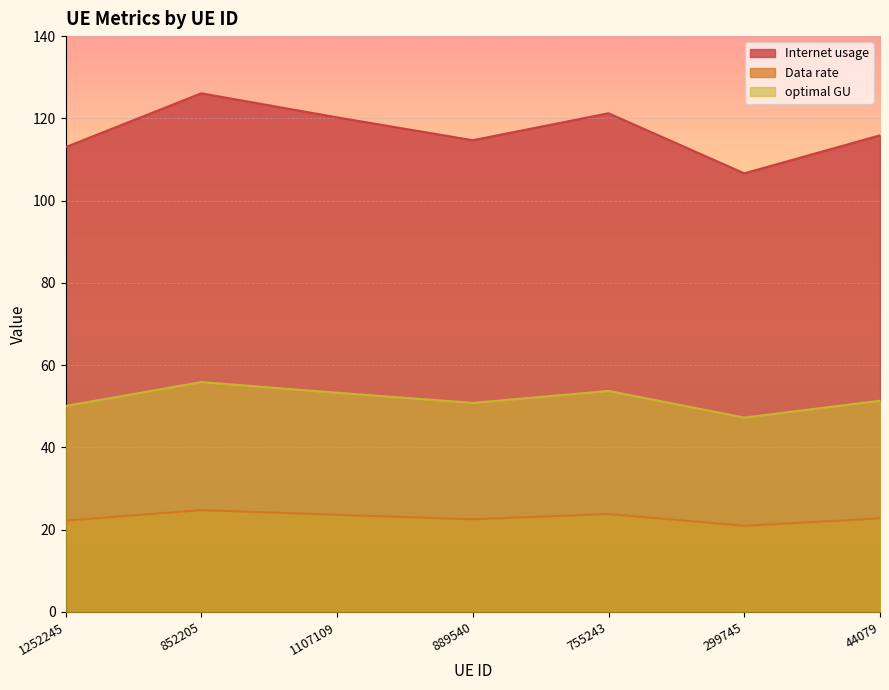

What is the label of the 7th point from the left?

44079